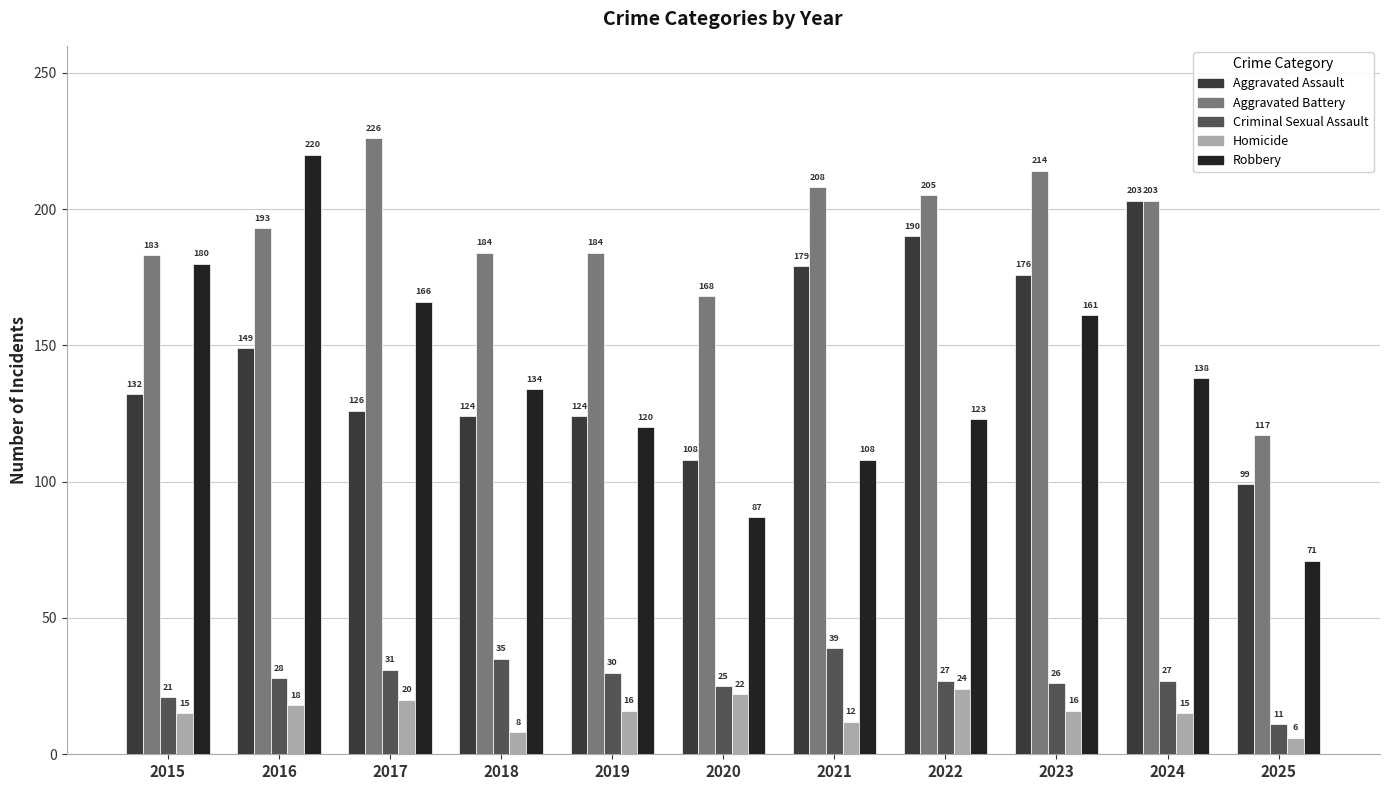

Count the Homicide values in the range 12 to 20.

7